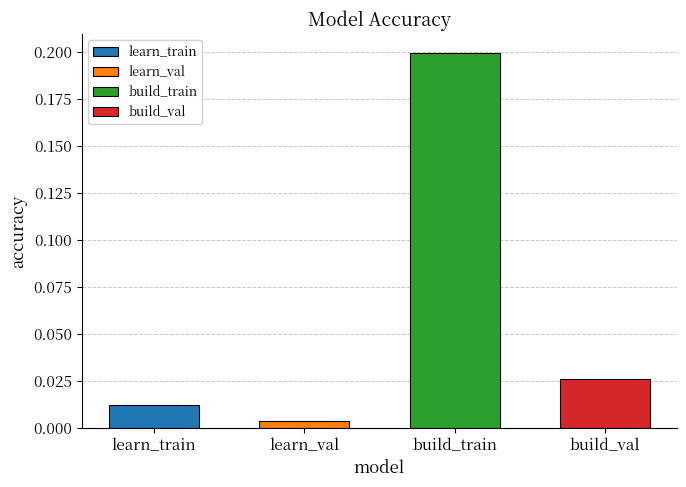

Which category has the lowest value across all series?

learn_val